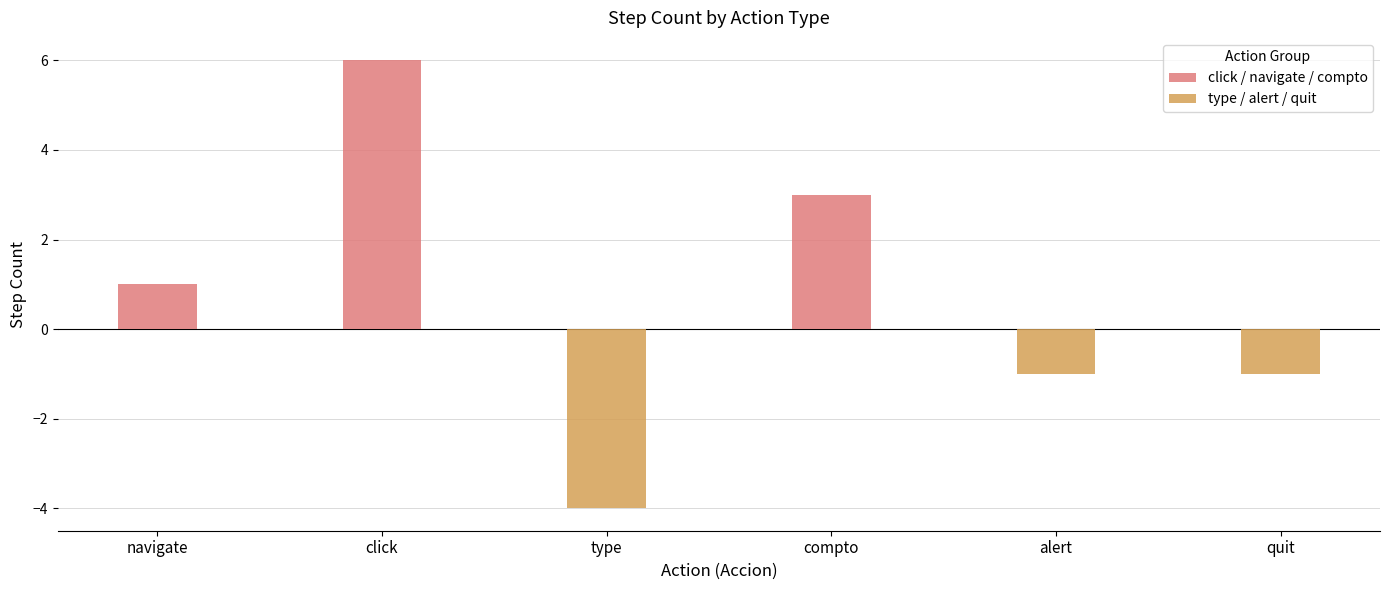

What value does the click / navigate / compto series have at click?

6